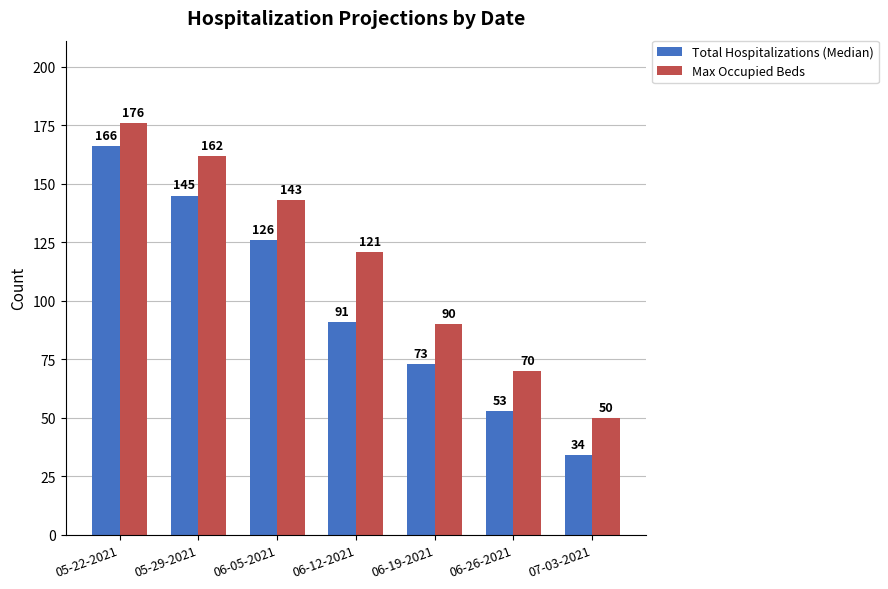

The Total Hospitalizations (Median) series shows 91 at 06-12-2021. True or false?

True